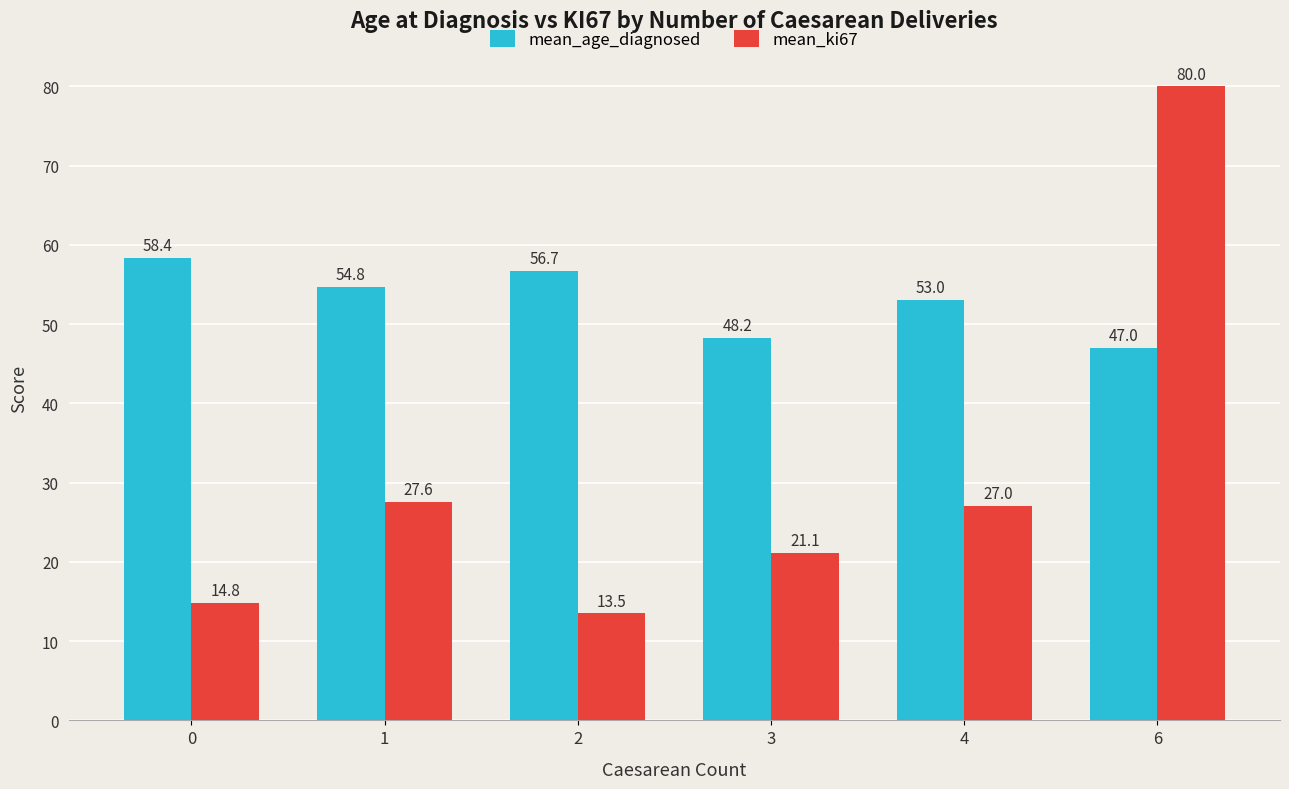

What is the minimum value shown in the chart?

13.5